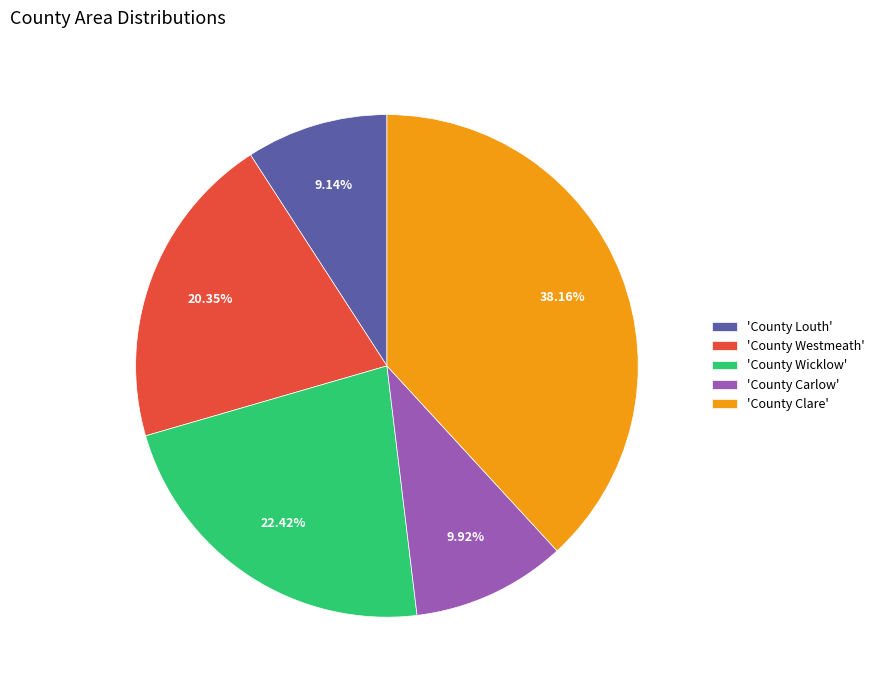

Which has a higher value, 'County Westmeath' or 'County Louth'?

'County Westmeath'